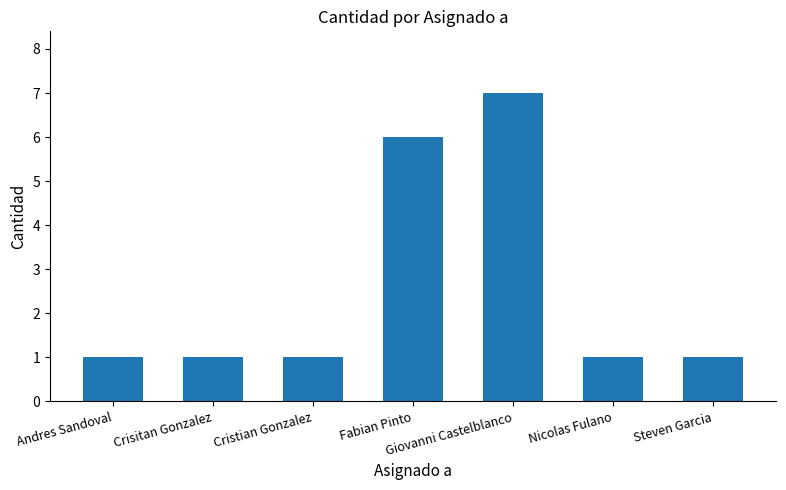

What is the approximate value at Steven Garcia?

1